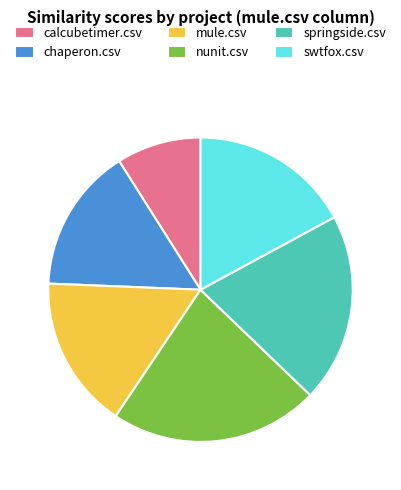

Is nunit.csv the majority of the pie?

No